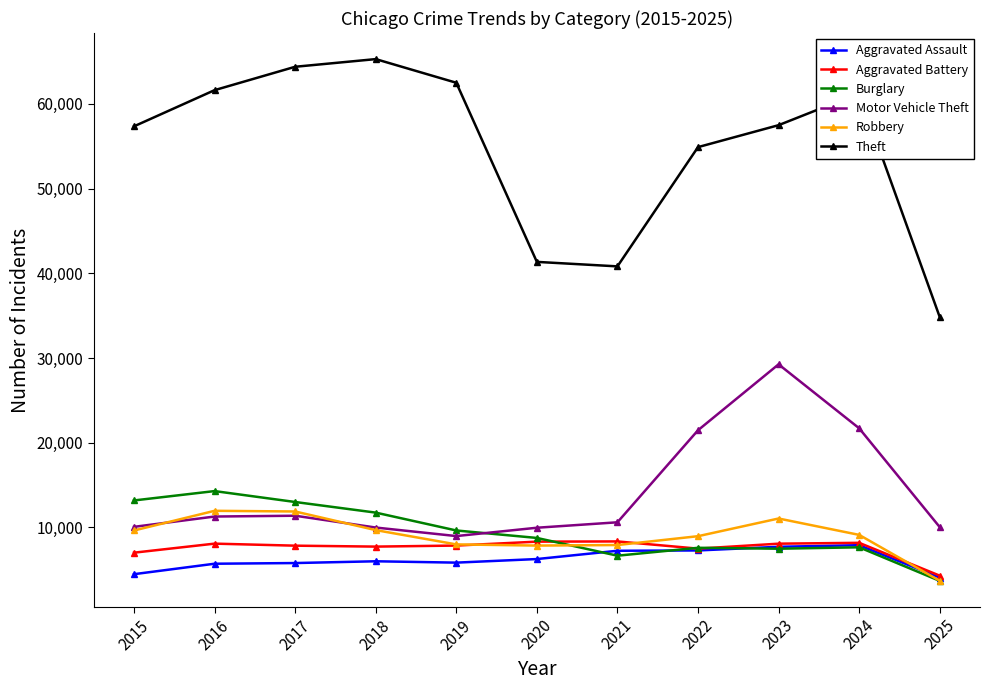

Between 2015 and 2021, which series saw the biggest shift?

Theft